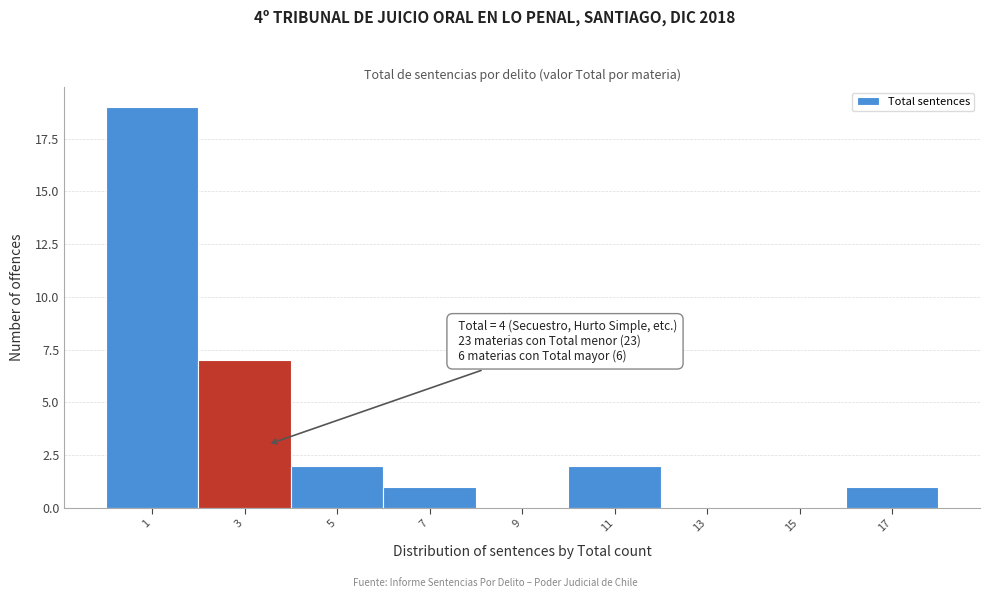

Reading left to right, transcribe all the data shown in this chart.

1=19	3=7	5=2	7=1	9=0	11=2	13=0	15=0	17=1